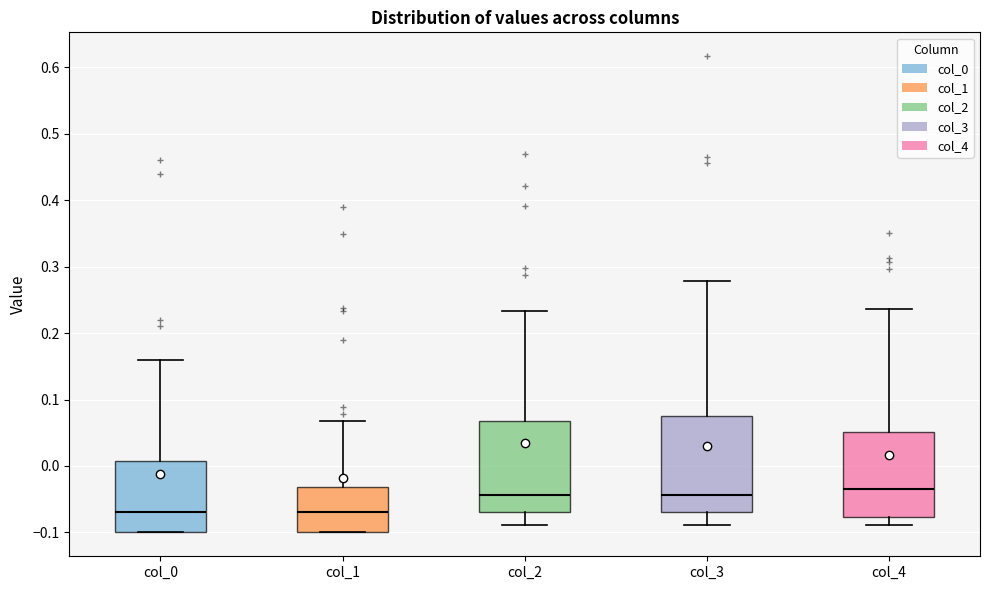

Reading left to right, transcribe this box plot: for each box, give where its median line is, the range the box spans, and where its two whiskers end, as read against the y-axis. The values are not printed on the chart, so give them approximately, as read against the axis.

col_0: median -0.07, box -0.10 to 0.01, whiskers -0.10 to 0.16
col_1: median -0.07, box -0.10 to -0.03, whiskers -0.10 to 0.07
col_2: median -0.04, box -0.07 to 0.07, whiskers -0.09 to 0.23
col_3: median -0.04, box -0.07 to 0.08, whiskers -0.09 to 0.28
col_4: median -0.03, box -0.08 to 0.05, whiskers -0.09 to 0.24